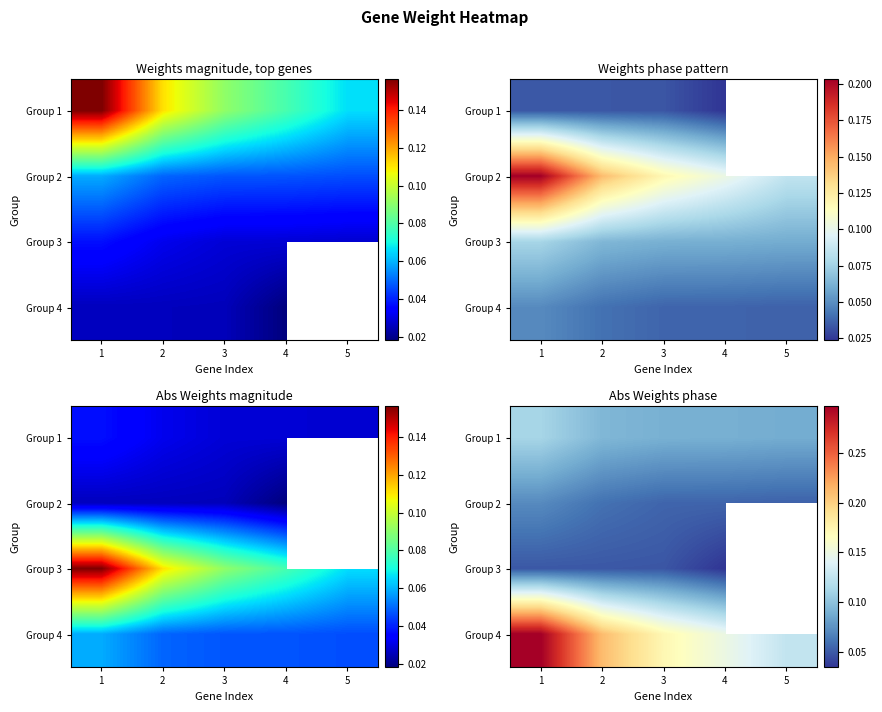

List the series in order of their peak value, lowest first.

Group 3, Group 2, Group 1, Group 4